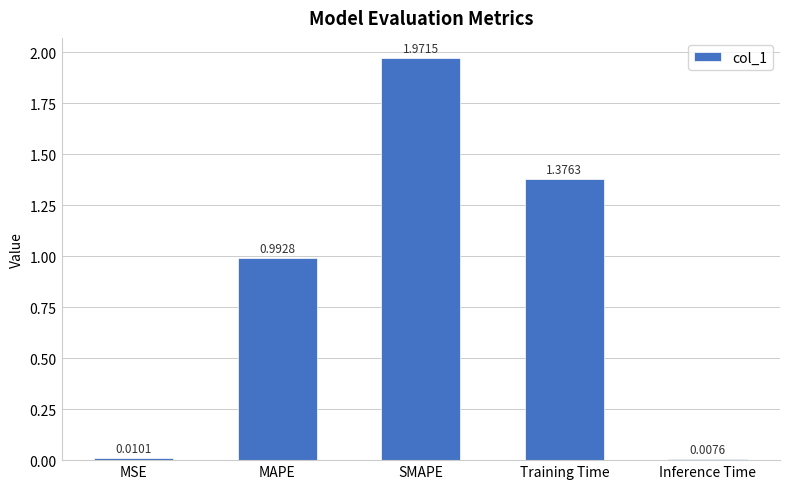

What is the label of the 2nd bar from the right?

Training Time